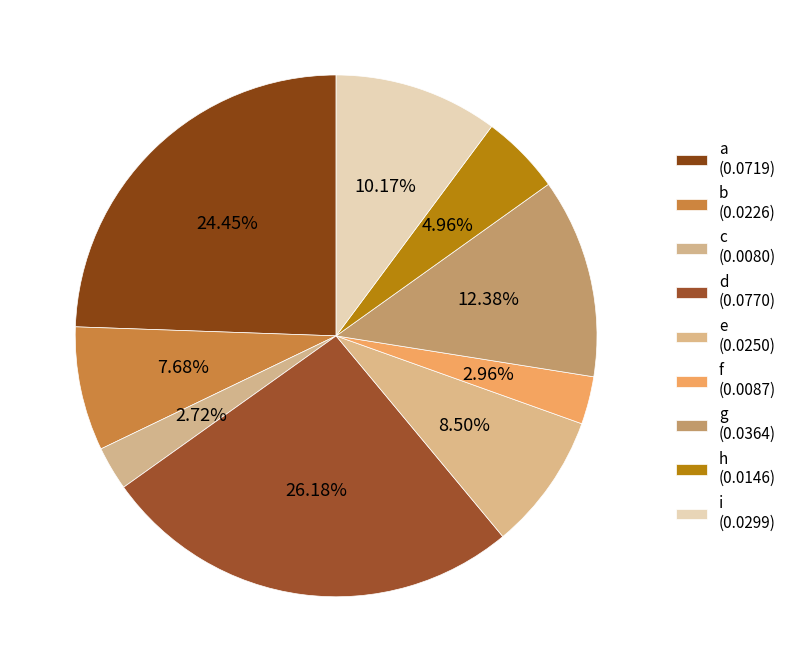

How many slices are in this pie chart?

9